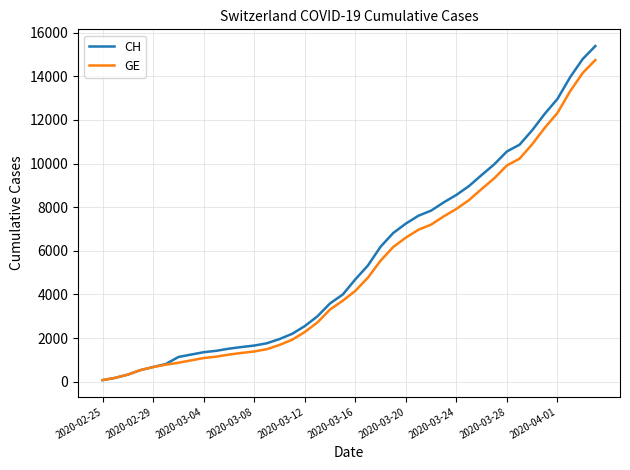

What is the maximum value shown in the chart?

15390